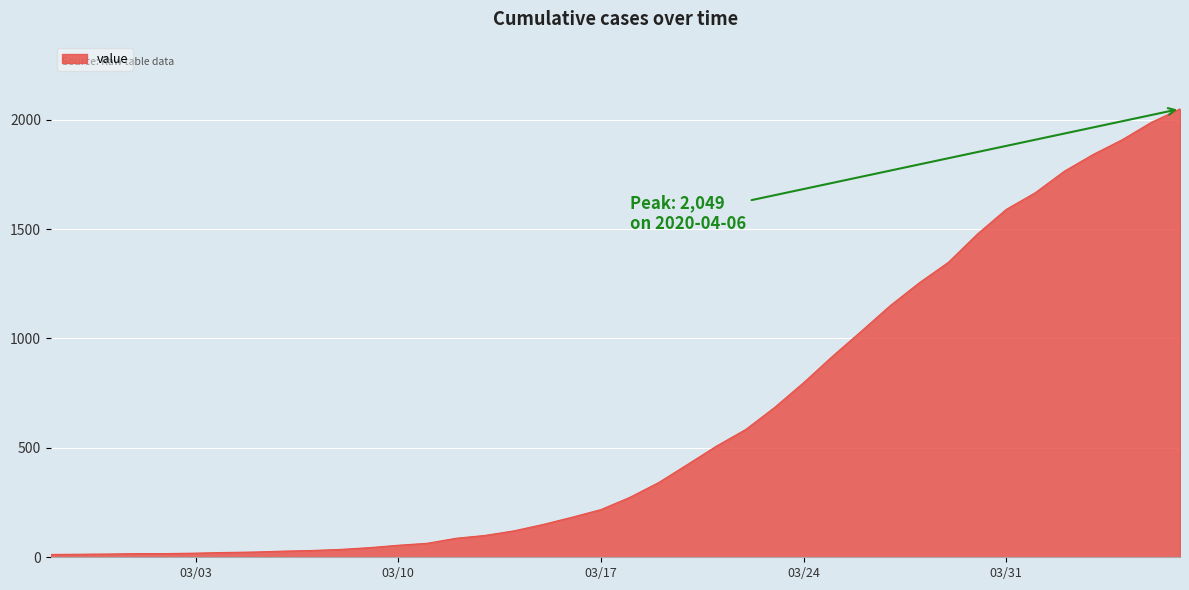

What is the greatest value displayed?

2049